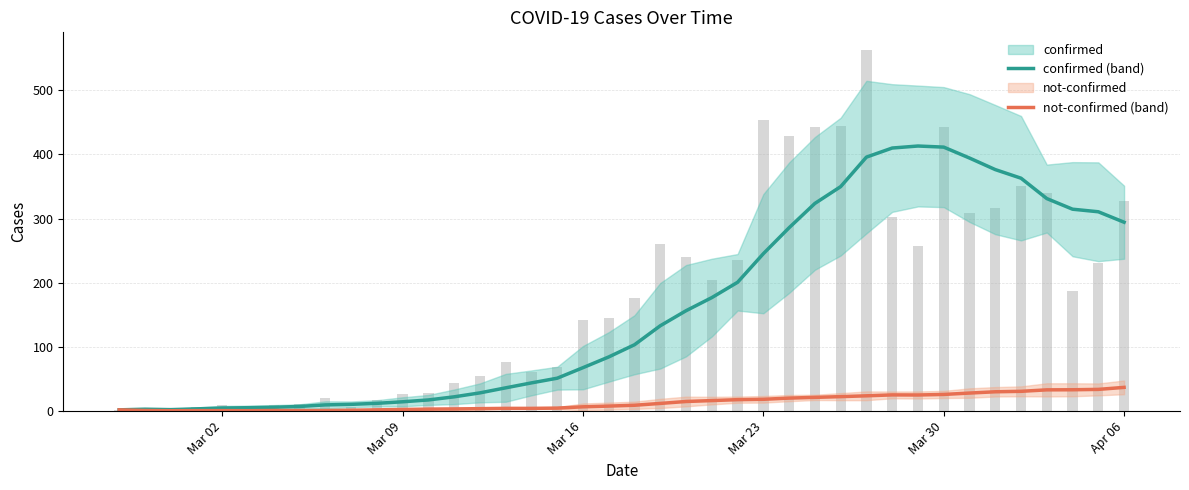

What is the difference between the maximum and second lowest values in the confirmed series?

410.7